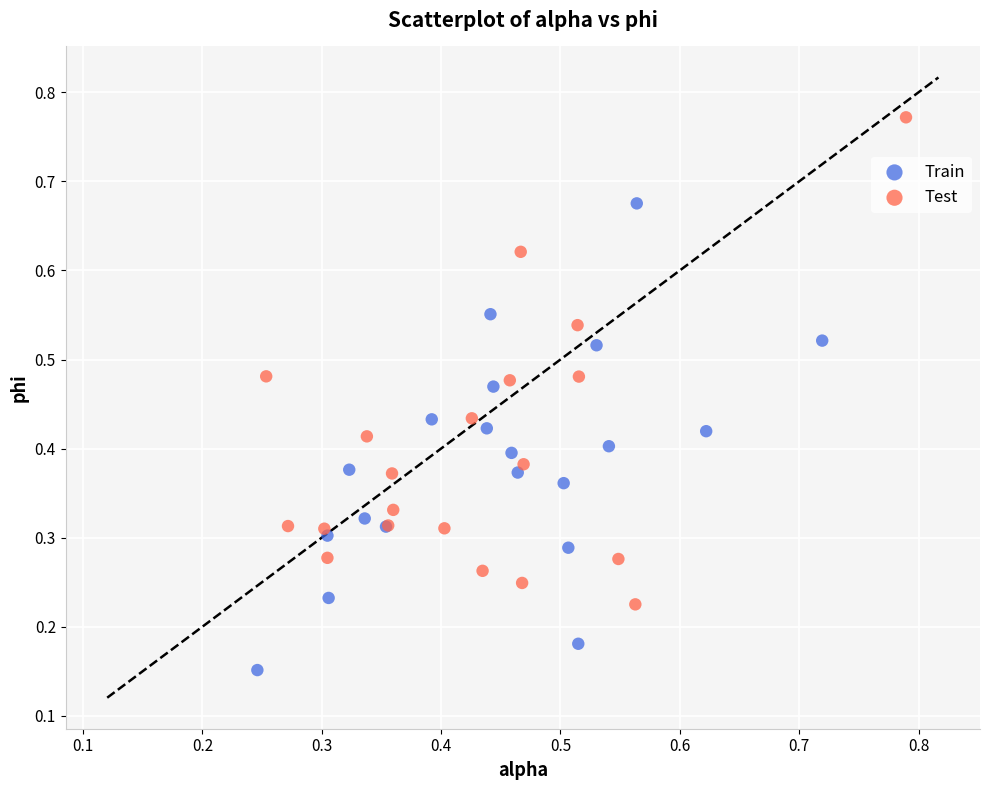

Which series contains the lowest Y value?

Train